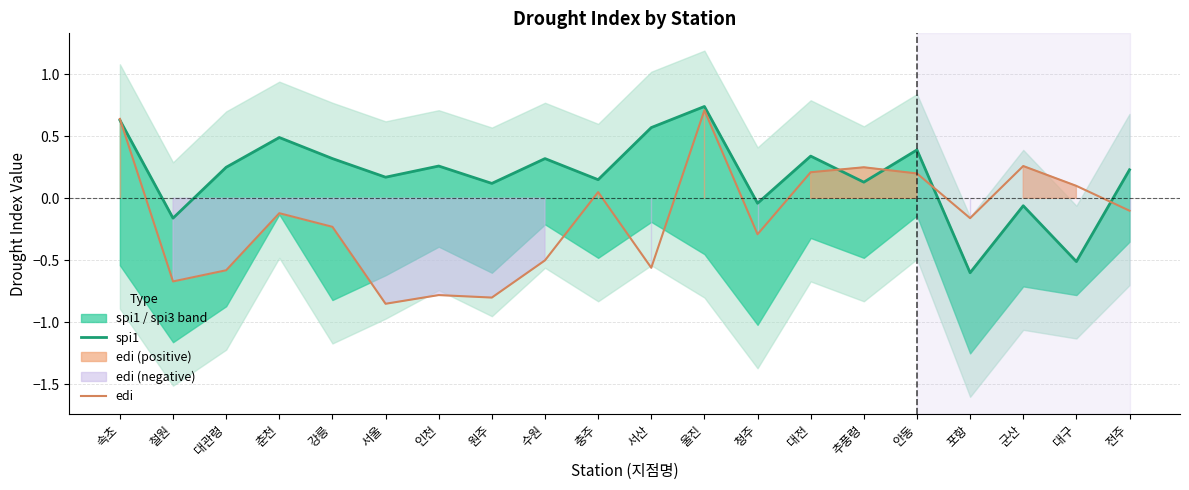

How many values in spi1 are below zero?

5